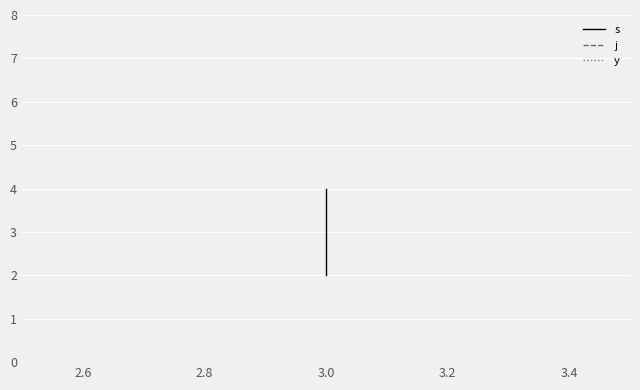

What value does the y series have at 3.0?

1